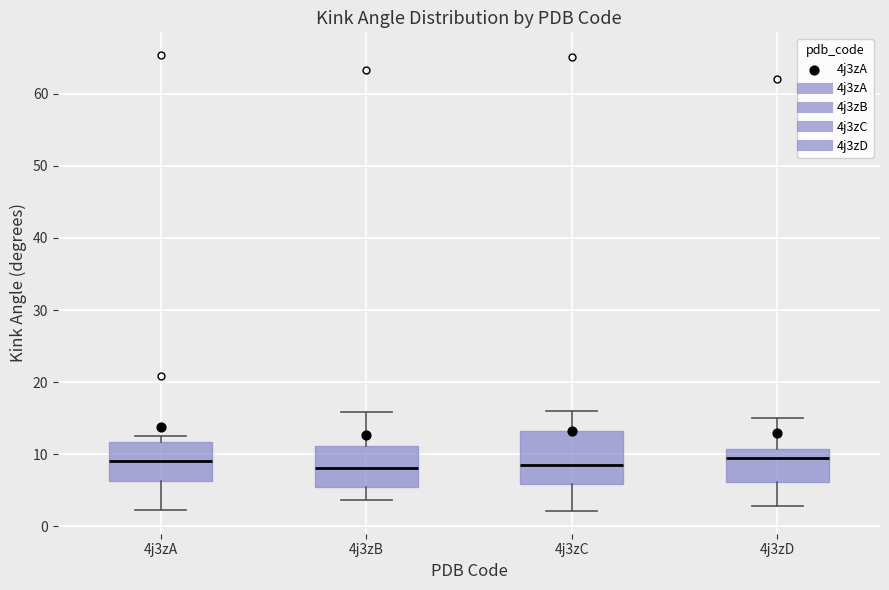

Comparing the boxes themselves (not the whiskers), which one is the tallest?

4j3zC